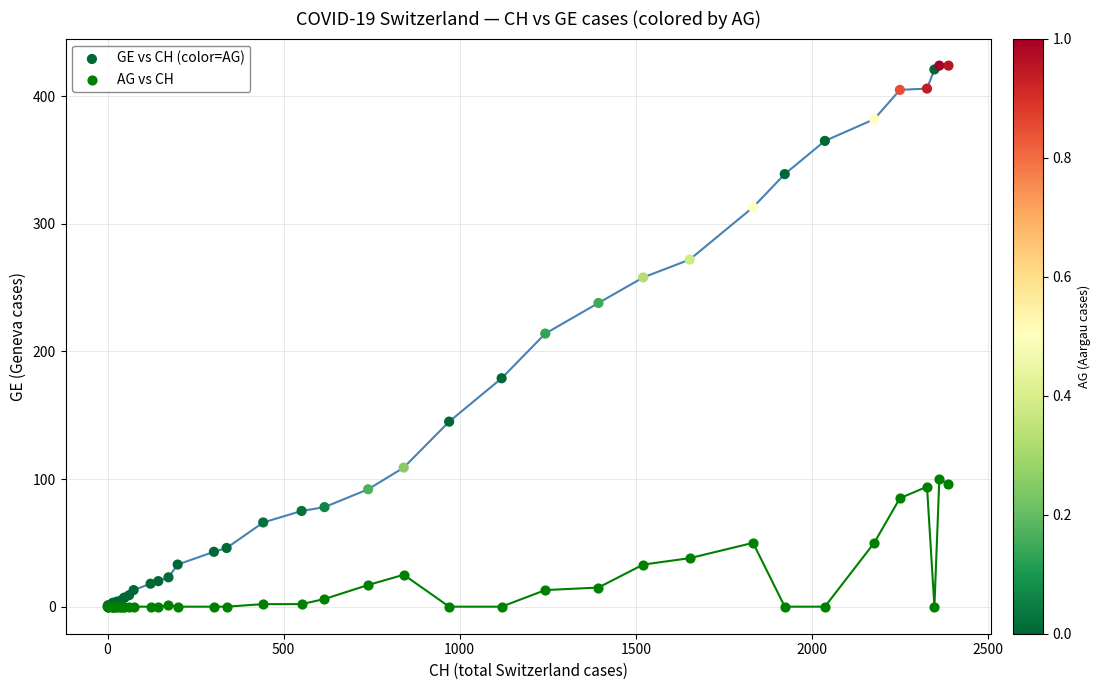

Which series contains the highest Y value?

GE vs CH (color=AG)